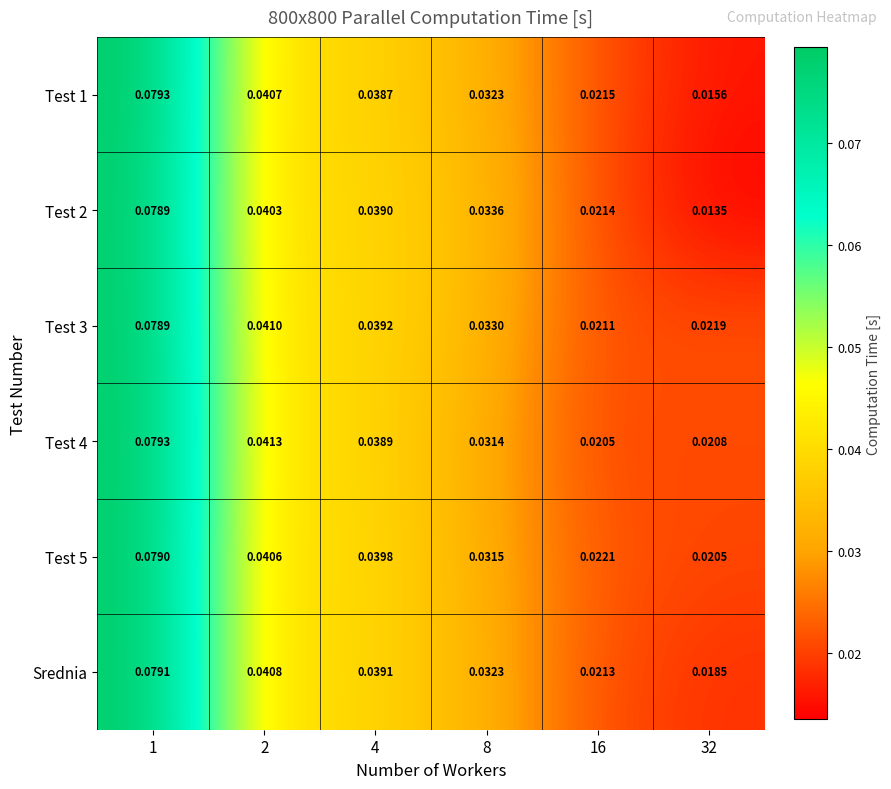

Is the value of Srednia at 32 greater than the value of Test 4 at 32?

No